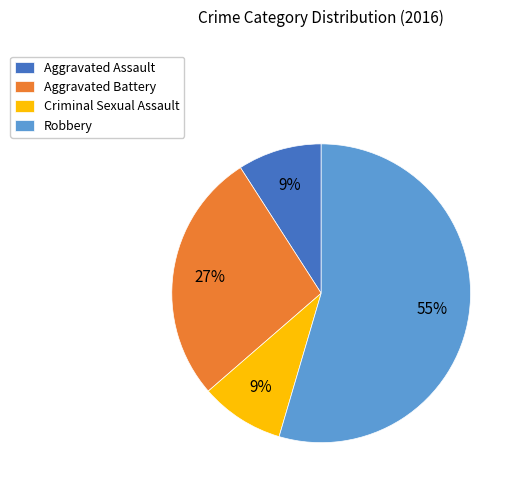

To the nearest percent, what is the combined percentage of Aggravated Assault and Criminal Sexual Assault?

18%